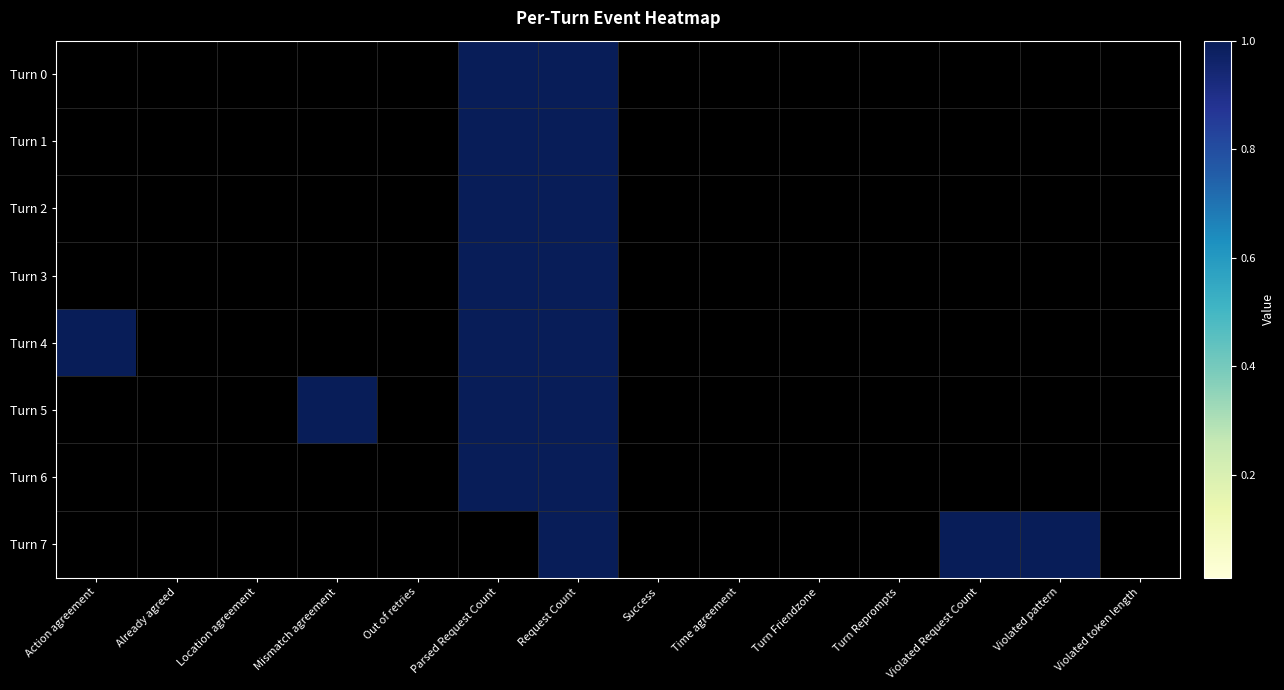

At which category is the sum across all series the highest?

Request Count